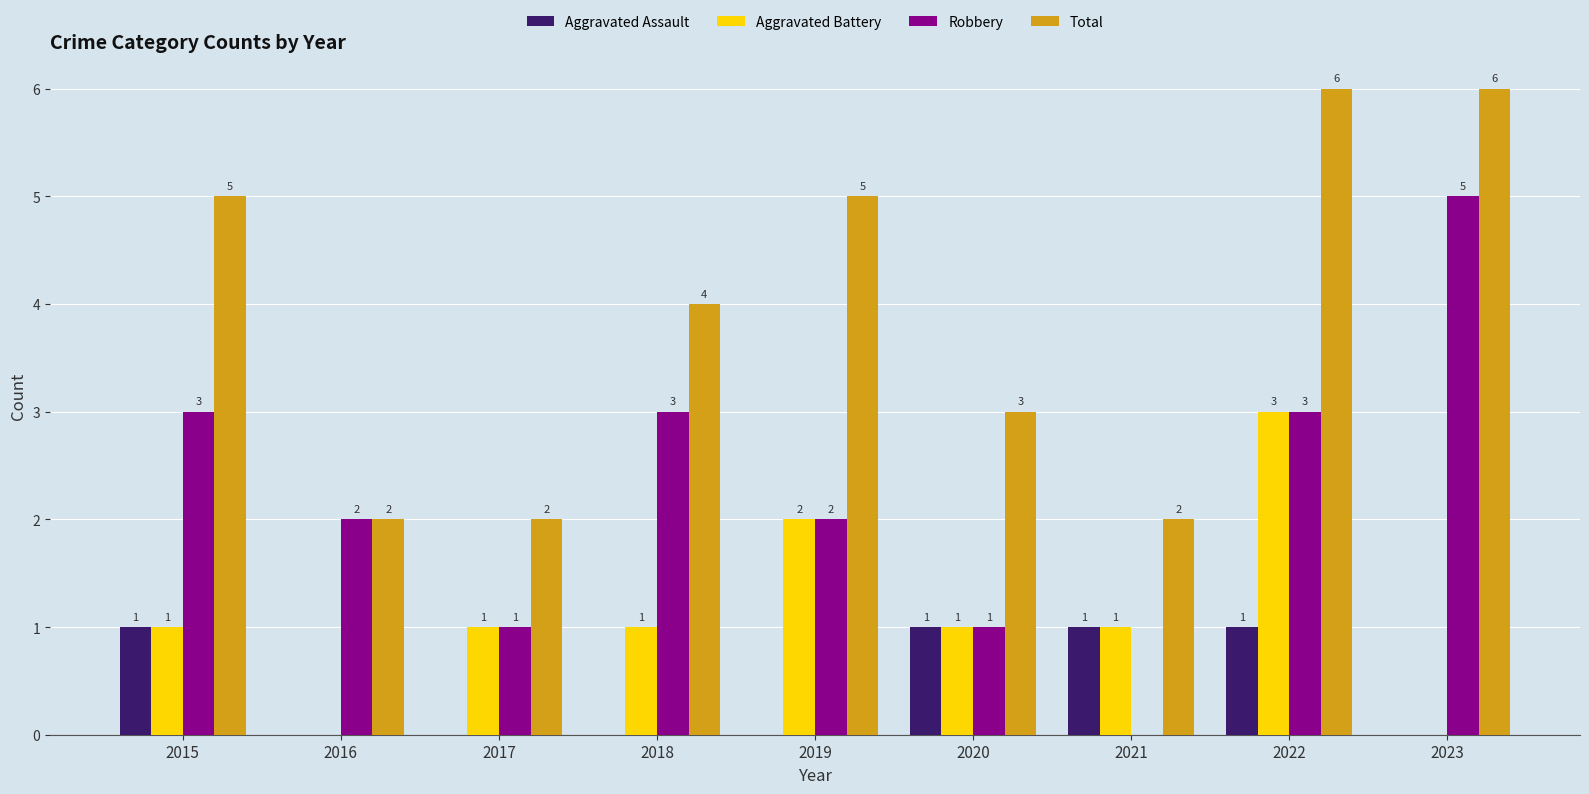

Are the bars horizontal?

No